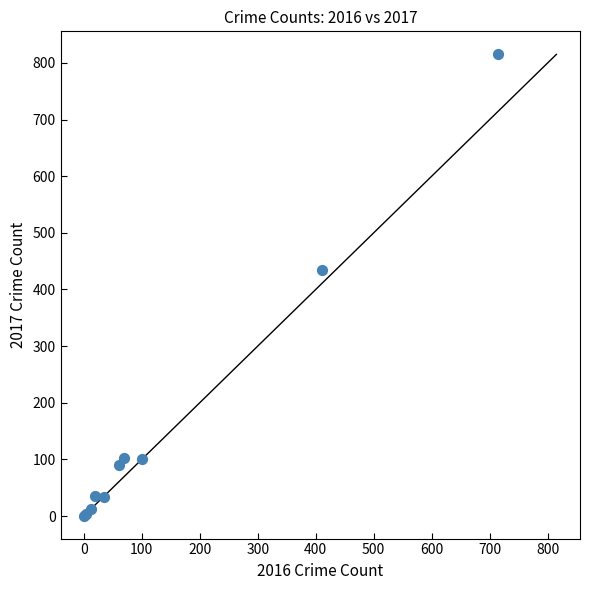

What Y value in the scatter plot is closest to 408?

435